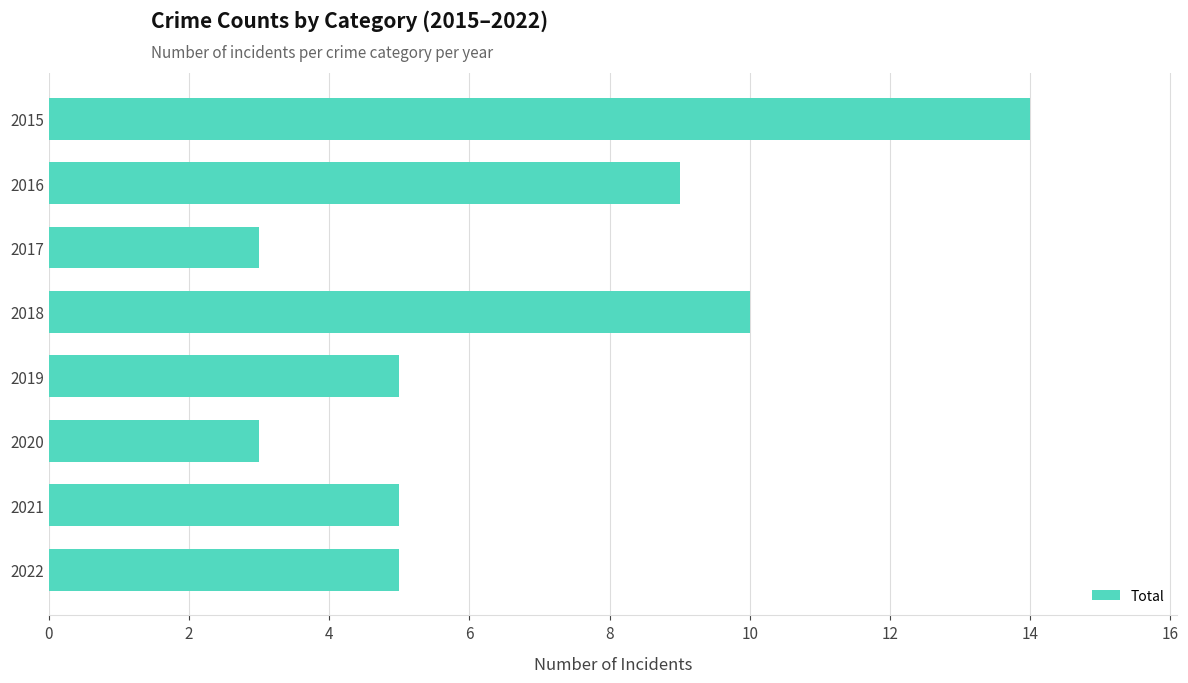

Does the chart contain stacked bars?

No